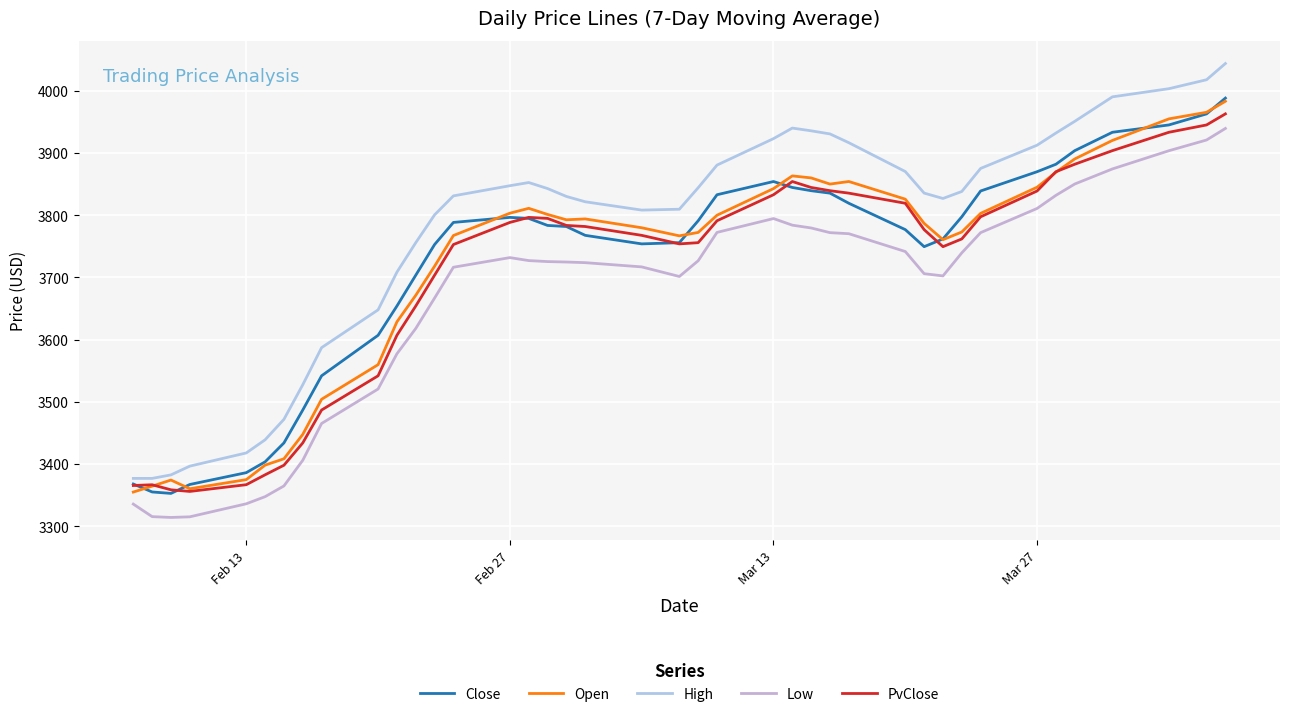

How many interior local peaks does the High series have?

2